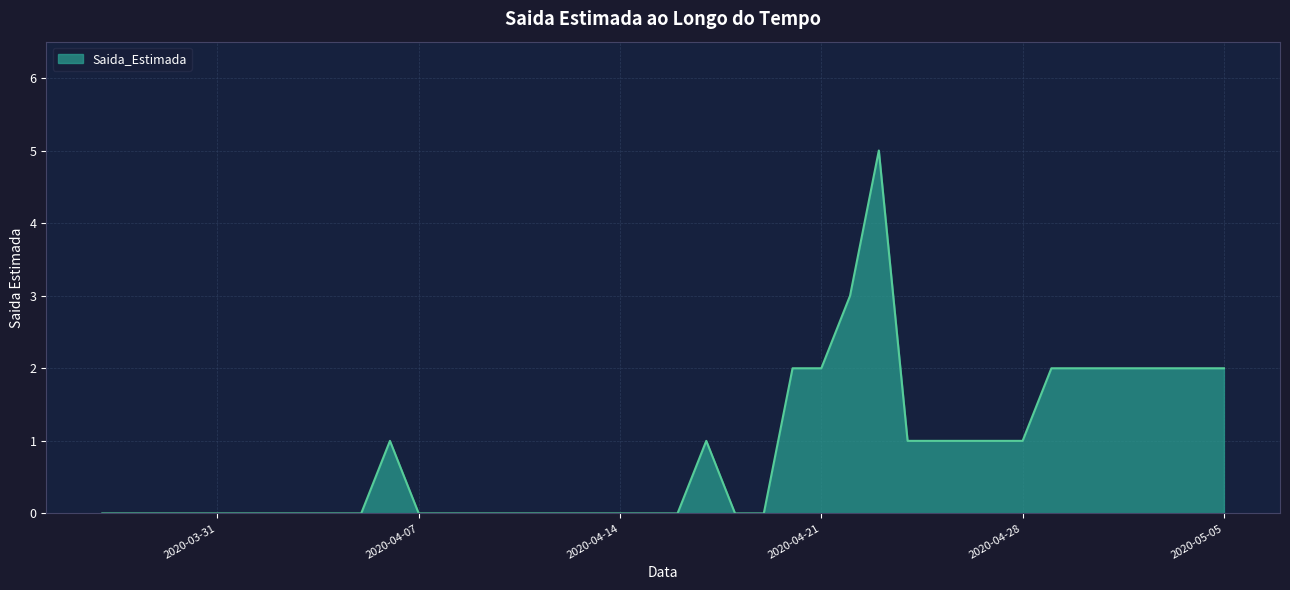

True or false: the data has more than 1 interior local peaks.

True